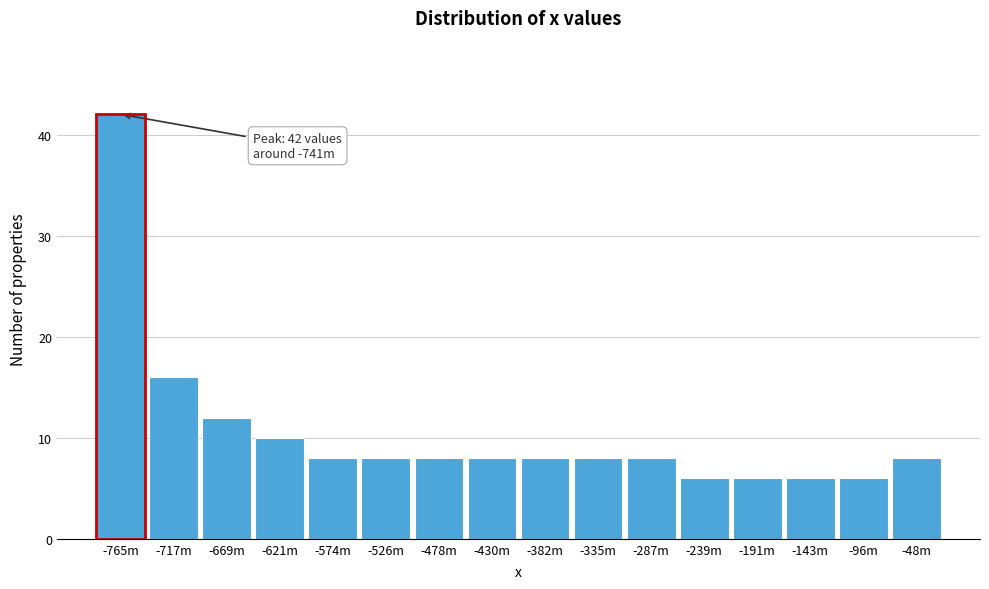

Reading left to right, what are all the values shown in this chart?

42	16	12	10	8	8	8	8	8	8	8	6	6	6	6	8